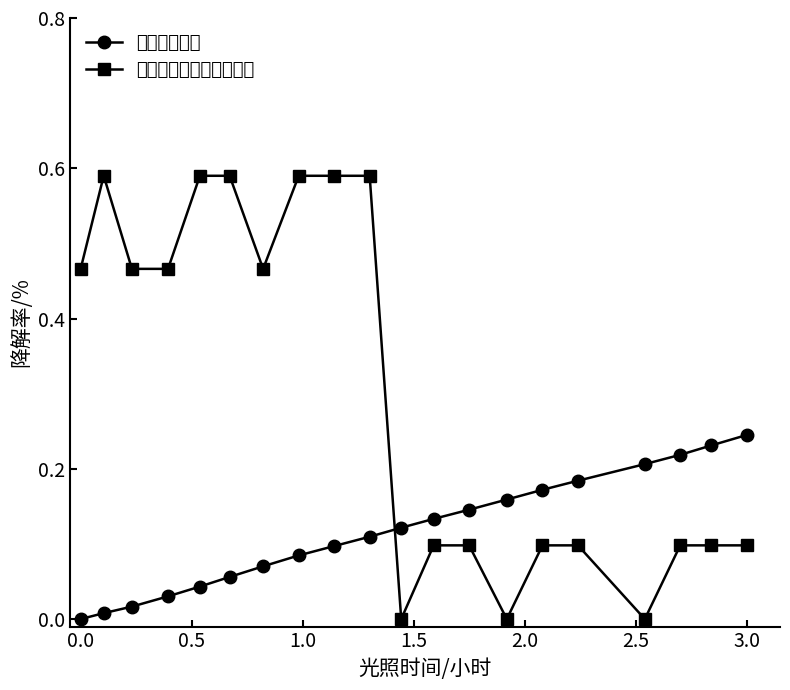

Which series has the widest spread of values?

方酸菁染料敏化二氧化钛